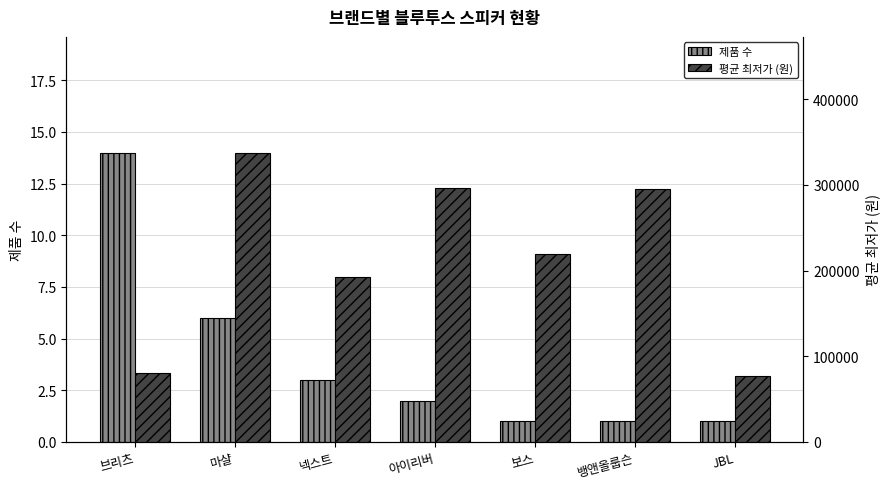

What is the spread (max minus min) of values at JBL?

76449